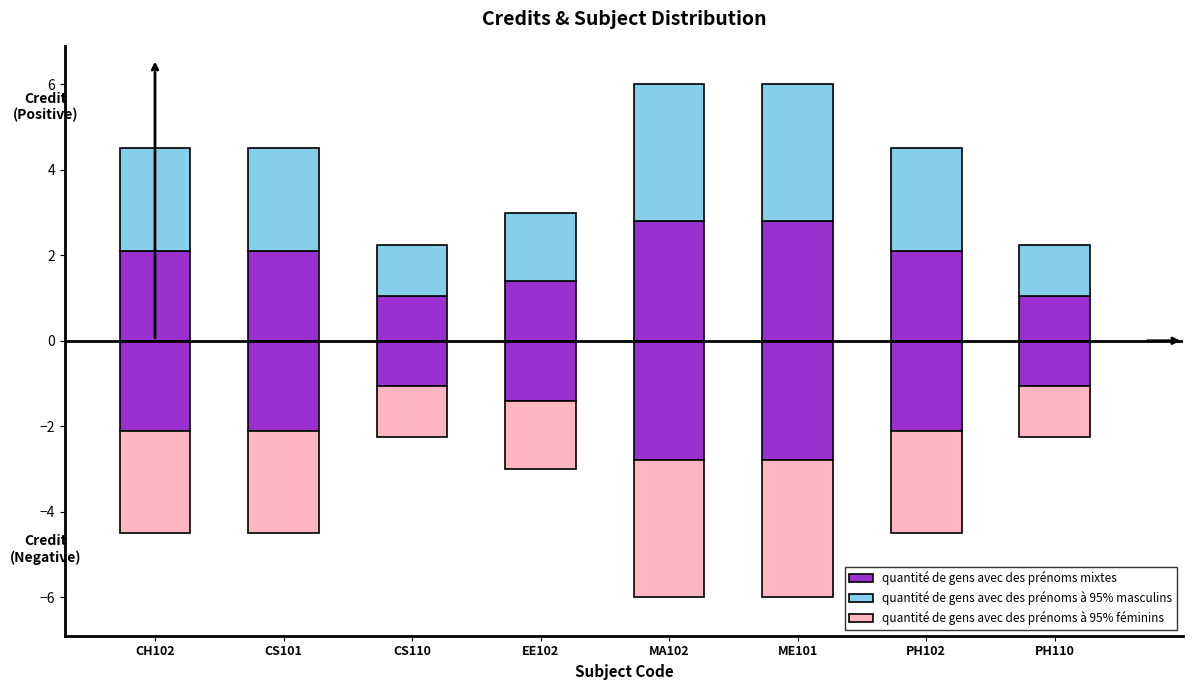

What is the sum of the quantité de gens avec des prénoms mixtes values at MA102 and PH102?

4.9